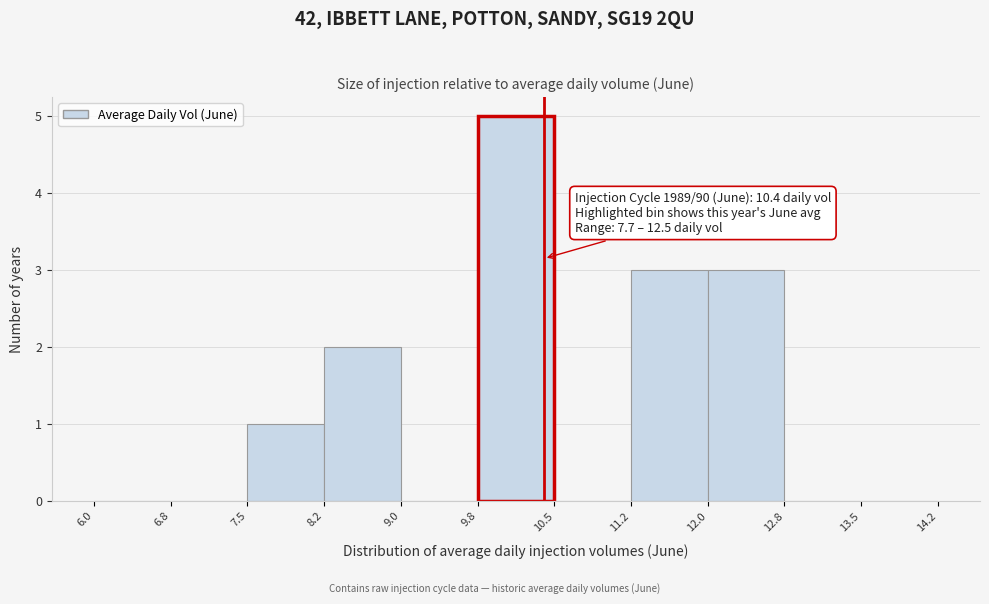

Over which range of the x-axis is the bar tallest?

9.8 to 10.5